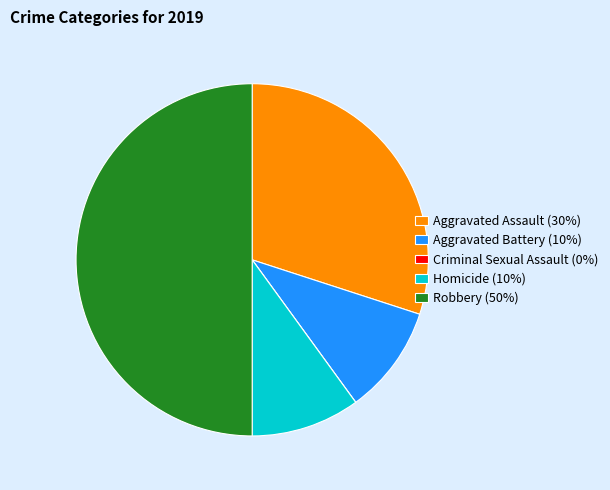

What is the ratio of the value at Aggravated Assault (30%) to the value at Homicide (10%)?

3.0